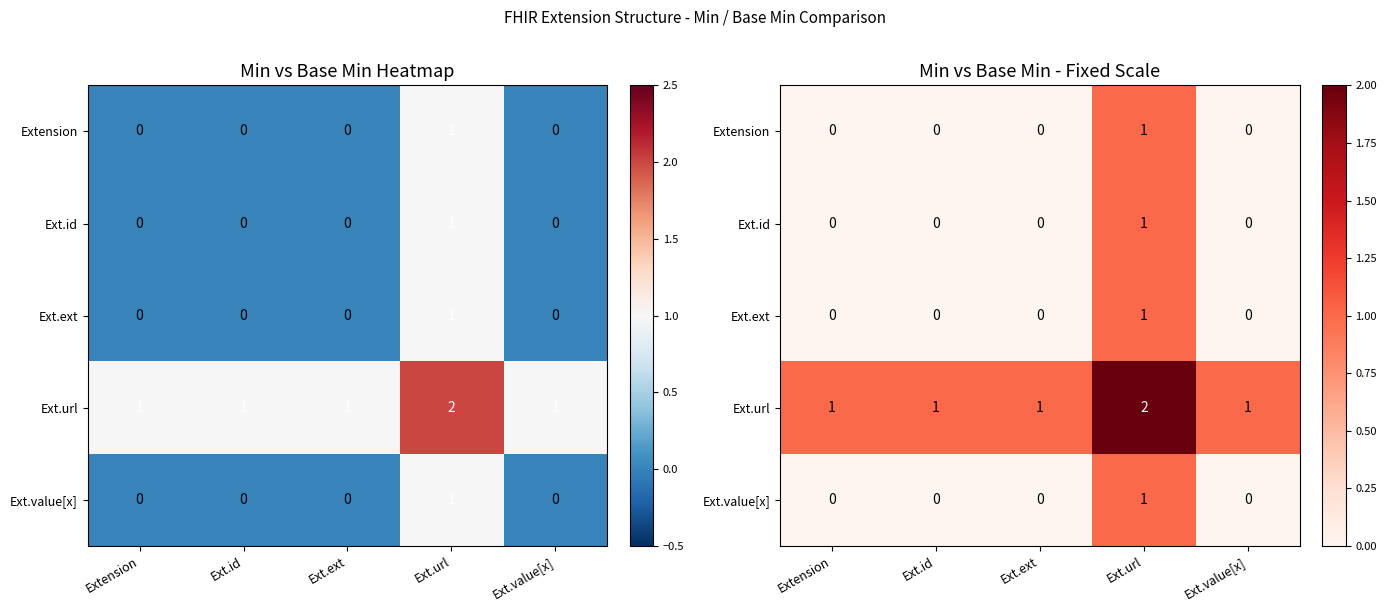

What is the difference between the maximum and second lowest values in the Ext.value[x] series?

1